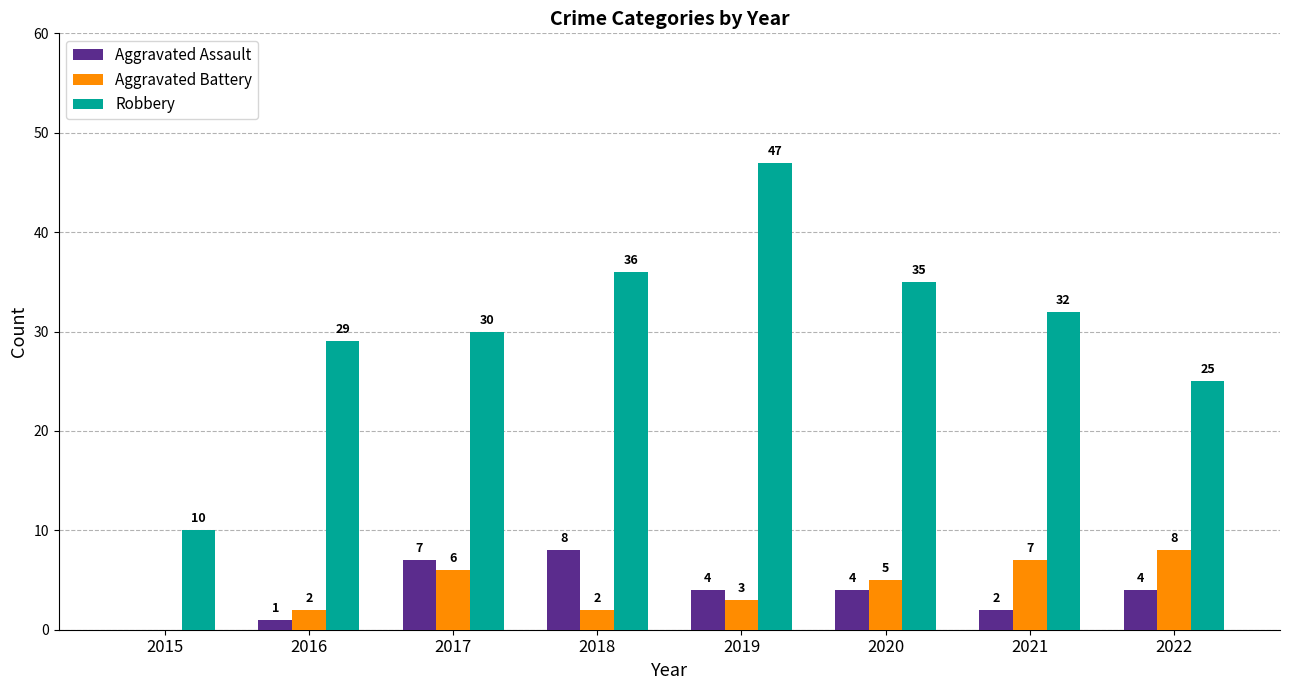

What is the maximum value for Aggravated Assault?

8